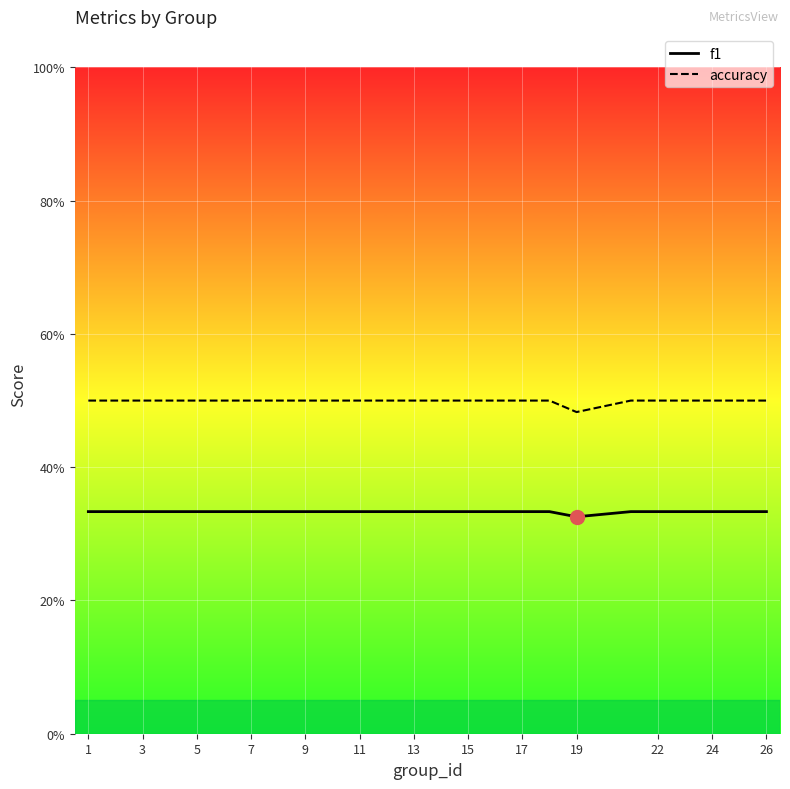

True or false: f1 and accuracy intersect in this chart.

False